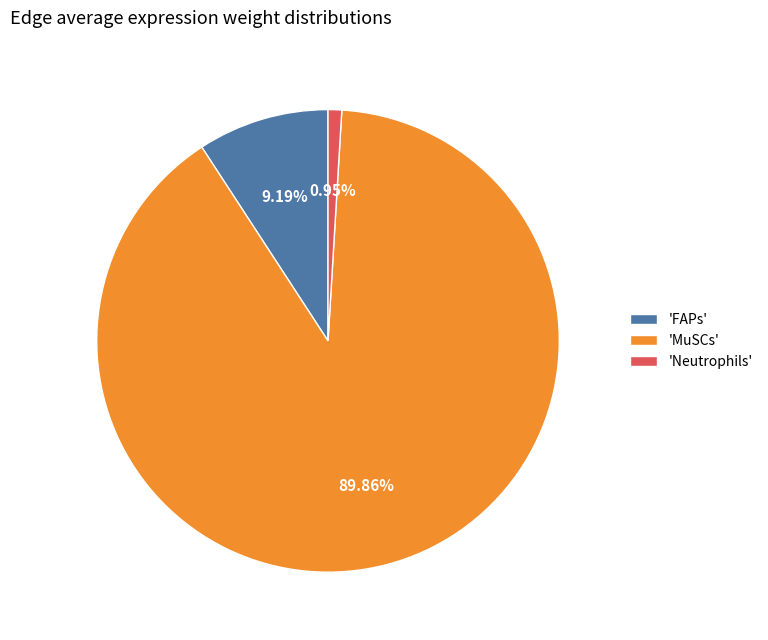

What is the smallest slice in the pie chart?

'Neutrophils'